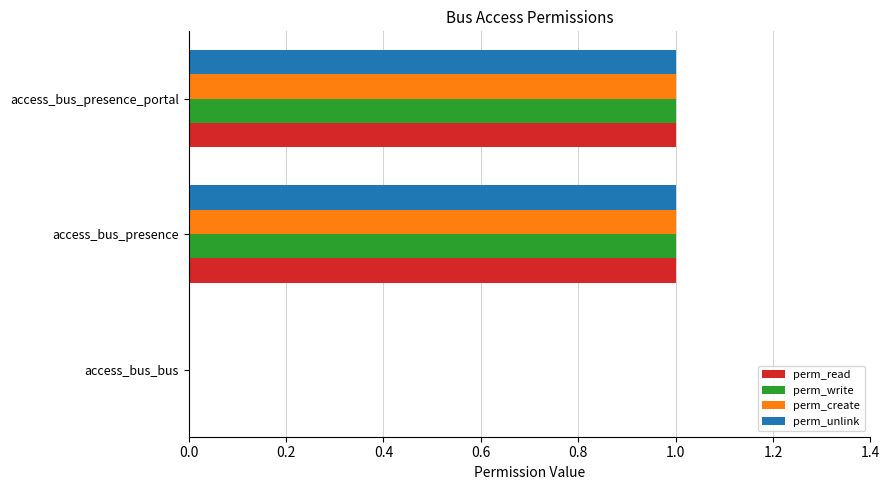

The perm_create series shows 2 at access_bus_presence_portal. True or false?

False